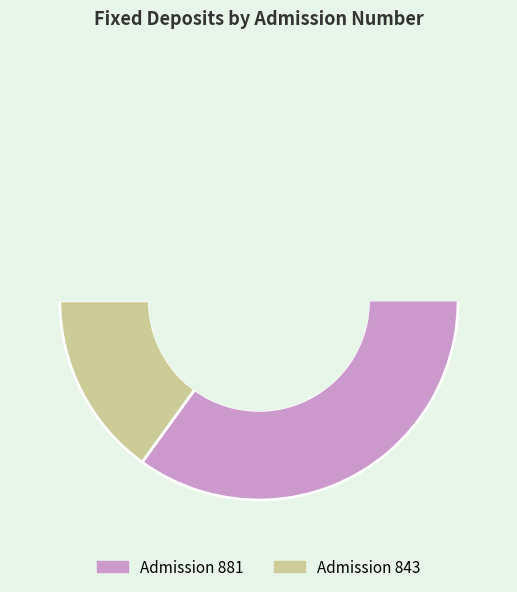

Which has a higher value, 843 or 881?

881